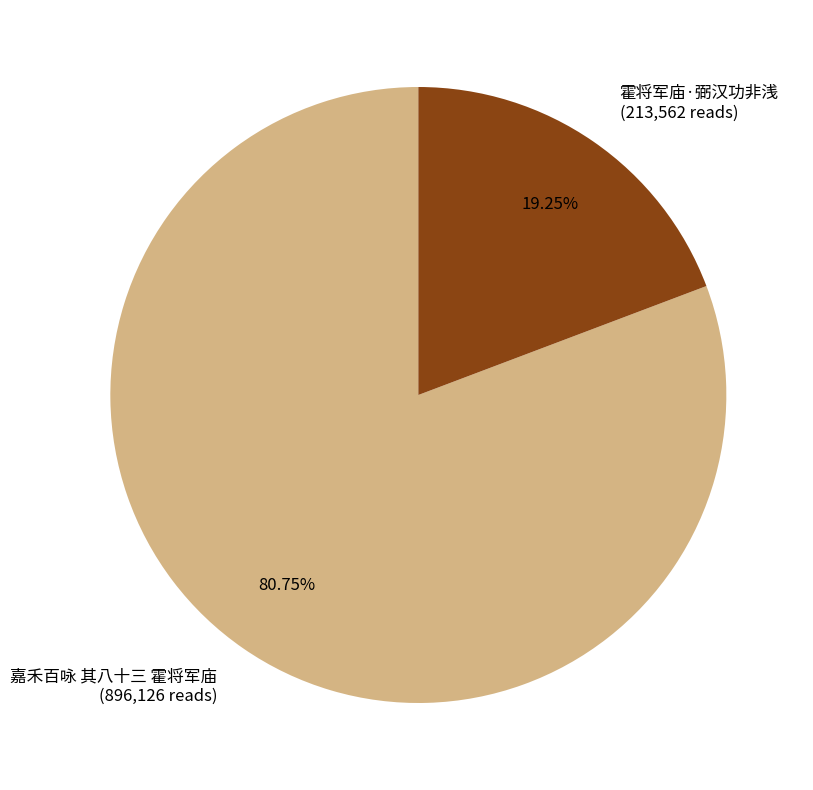

How many slices are in this pie chart?

2